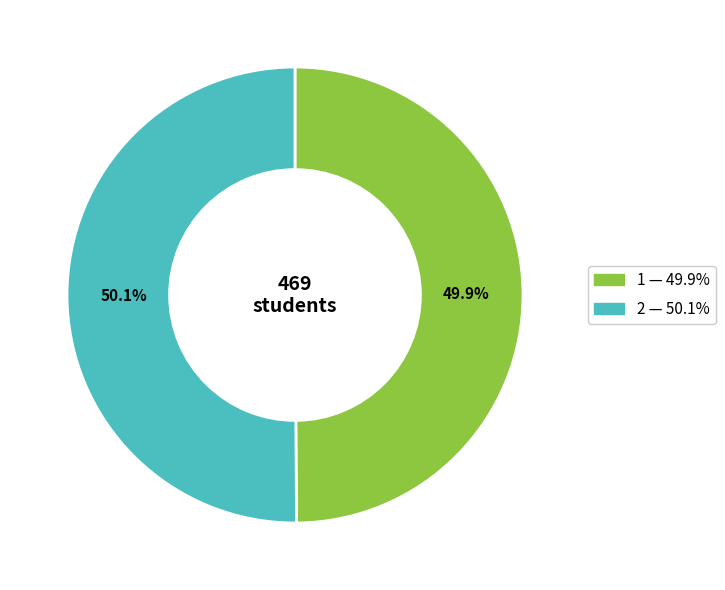

Combined, what portion of the pie is 1 and 2?

100.0%